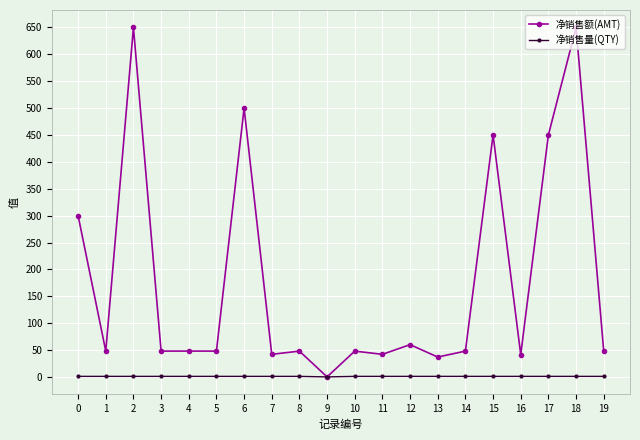

What is the value of the 净销售量(QTY) point at the 15th from the left?

1.0